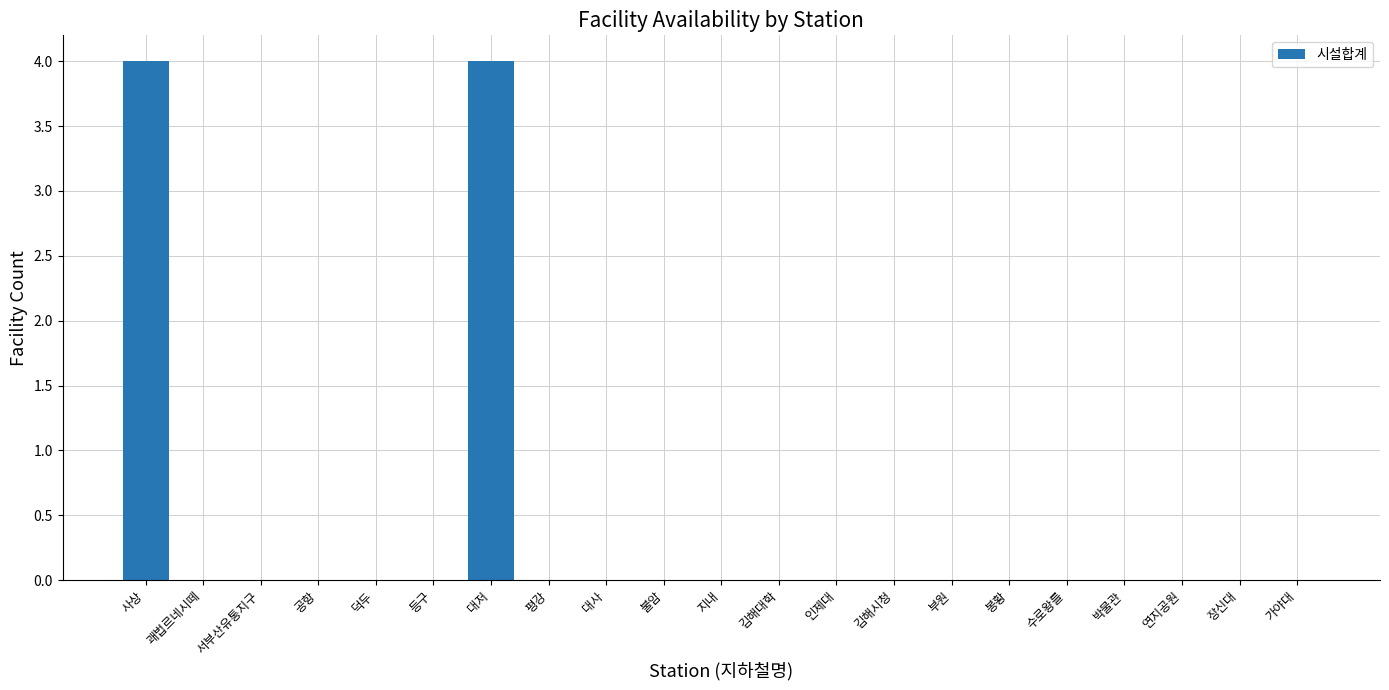

Reading left to right, list all the values displayed in this chart.

4	0	0	0	0	0	4	0	0	0	0	0	0	0	0	0	0	0	0	0	0